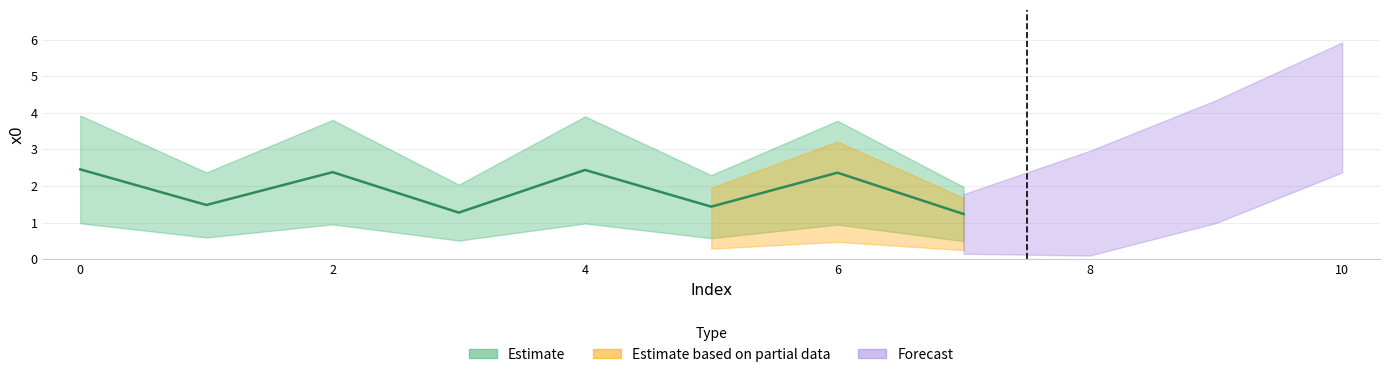

Where is the first local maximum?

2